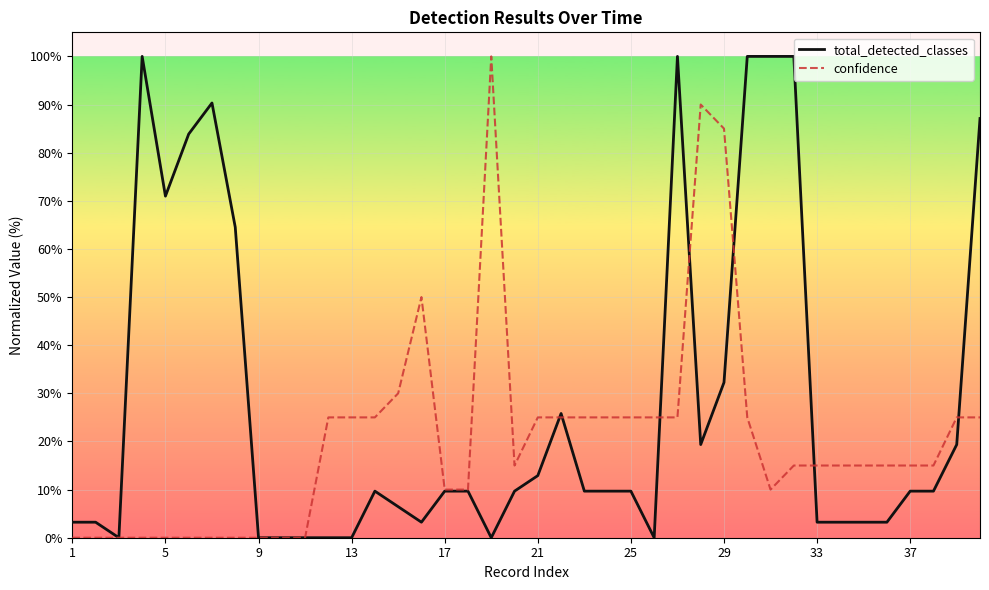

Which series has the largest total across all categories?

total_detected_classes